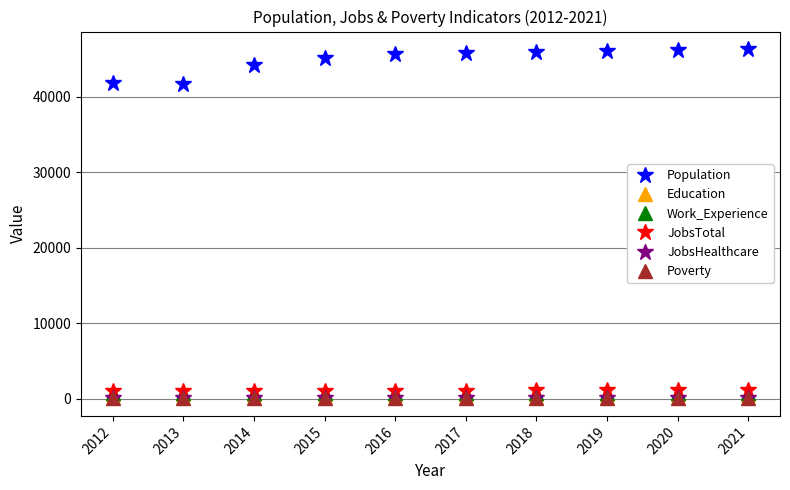

How many lines are shown in the chart?

6